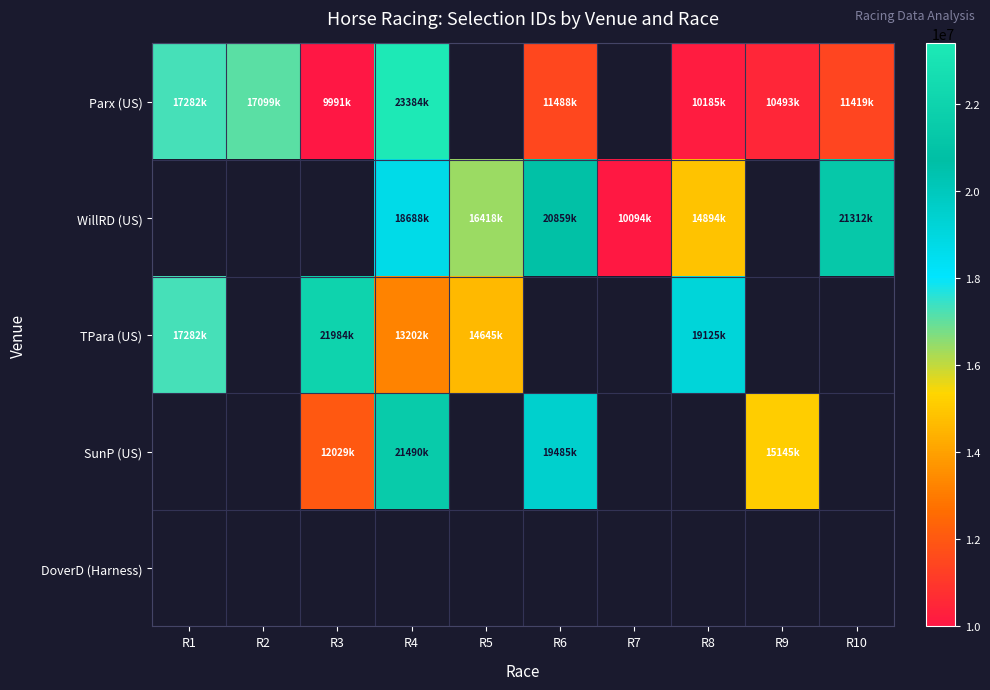

Between R2 and R8, which series saw the biggest shift?

Parx (US)